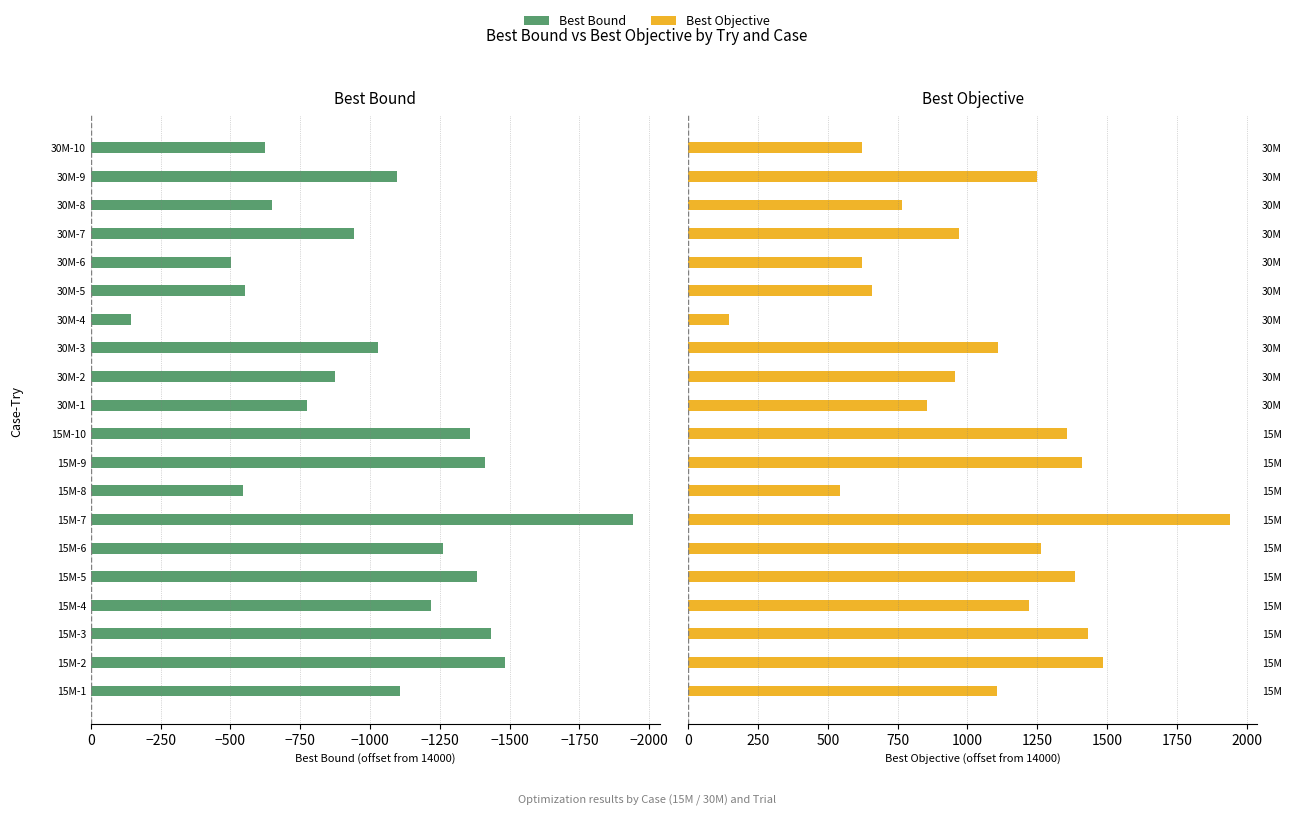

Is the value of Best Bound at −2250 greater than the value of Best Objective at 0?

No